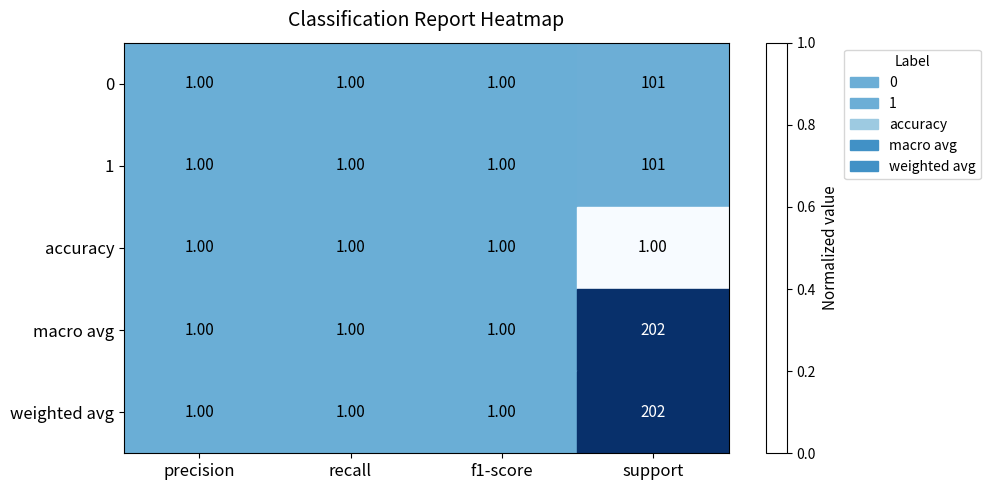

What is the difference between the maximum and minimum values in the 1 series?

100